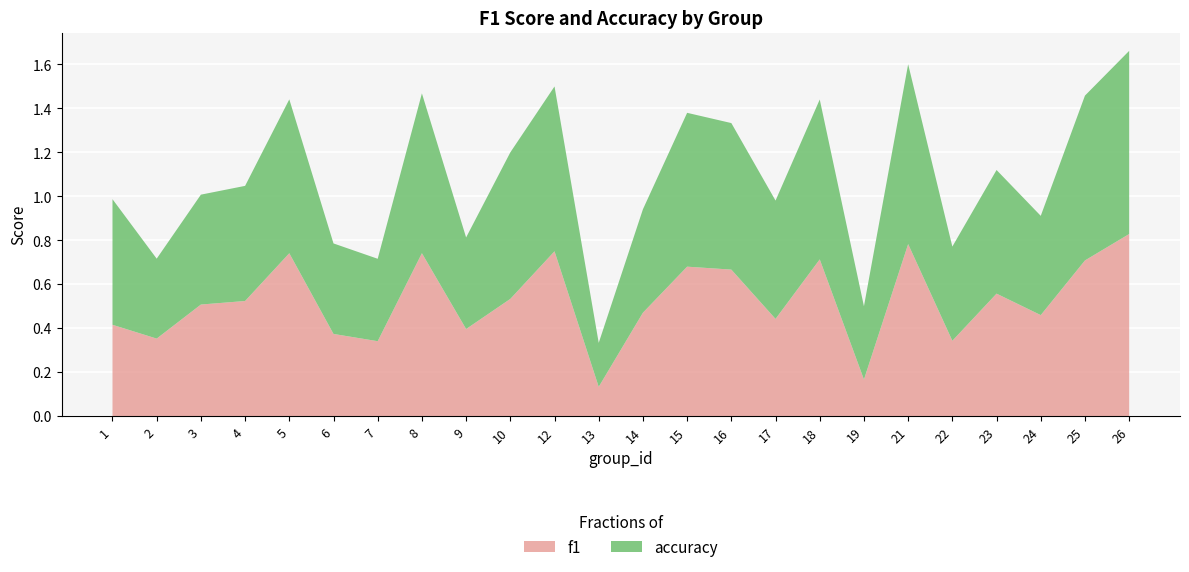

Reading left to right, extract all data points from this chart.

f1: 0.4	0.4	0.5	0.5	0.7	0.4	0.3	0.7	0.4	0.5	0.8	0.1	0.5	0.7	0.7	0.4	0.7	0.2	0.8	0.3	0.6	0.5	0.7	0.8
accuracy: 0.6	0.4	0.5	0.5	0.7	0.4	0.4	0.7	0.4	0.7	0.8	0.2	0.5	0.7	0.7	0.5	0.7	0.3	0.8	0.4	0.6	0.5	0.8	0.8